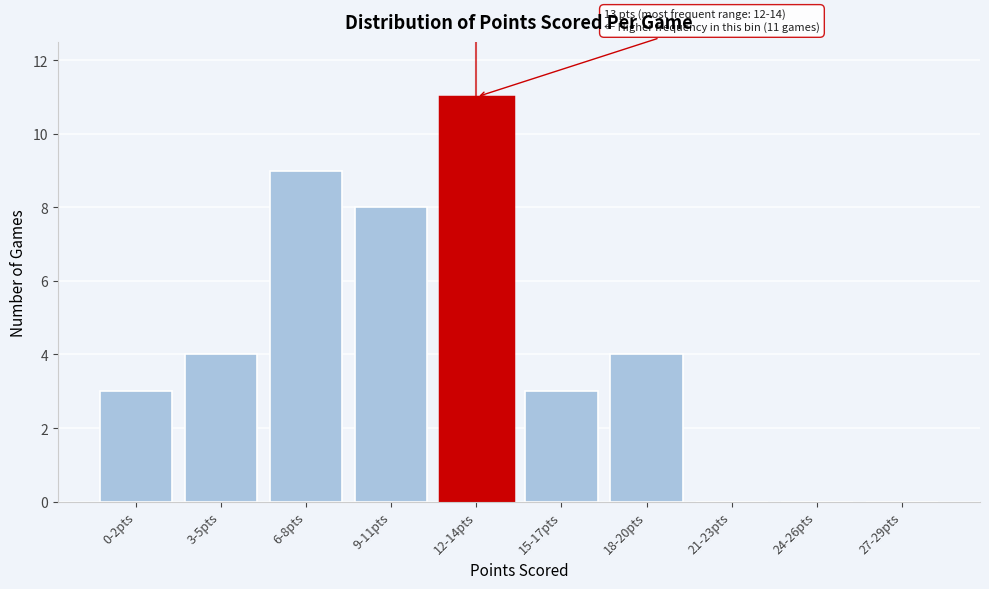

Reading left to right, extract all data points from this chart.

0-2pts=3	3-5pts=4	6-8pts=9	9-11pts=8	12-14pts=11	15-17pts=3	18-20pts=4	21-23pts=0	24-26pts=0	27-29pts=0